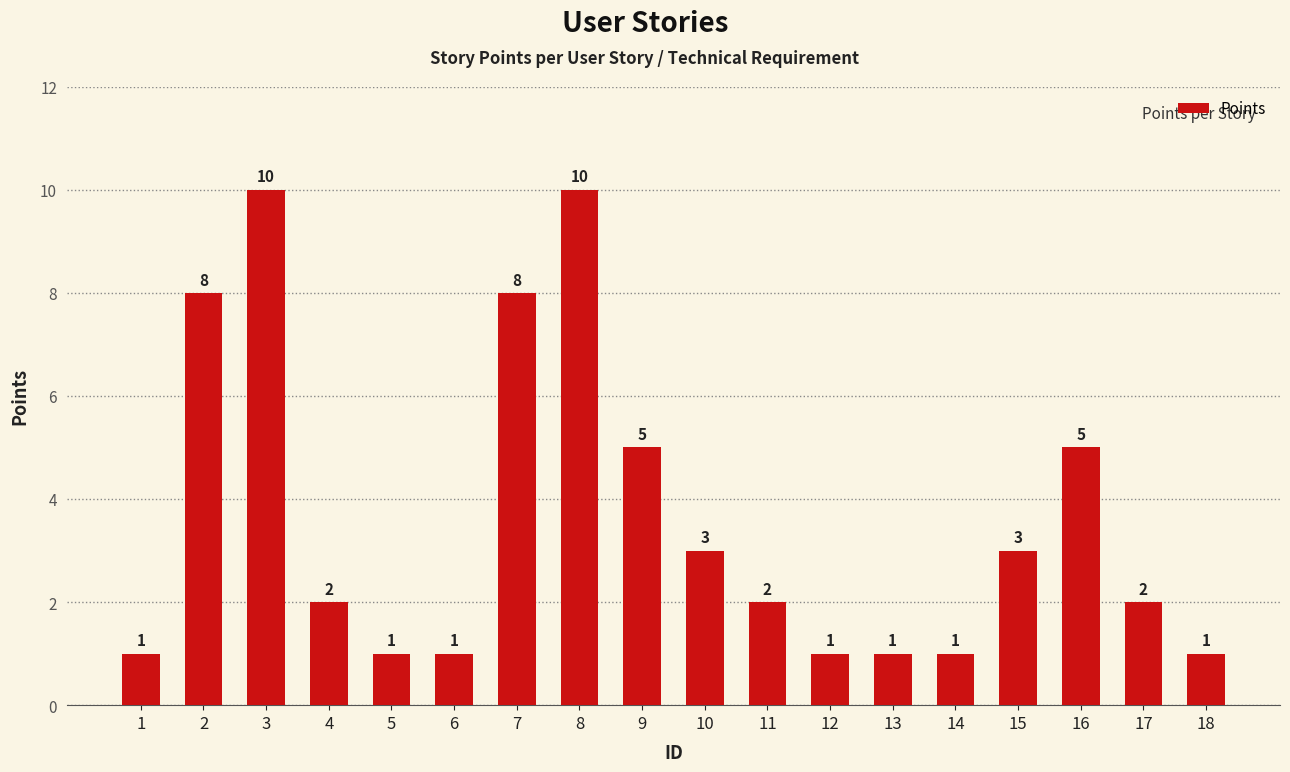

What is the greatest value displayed?

10